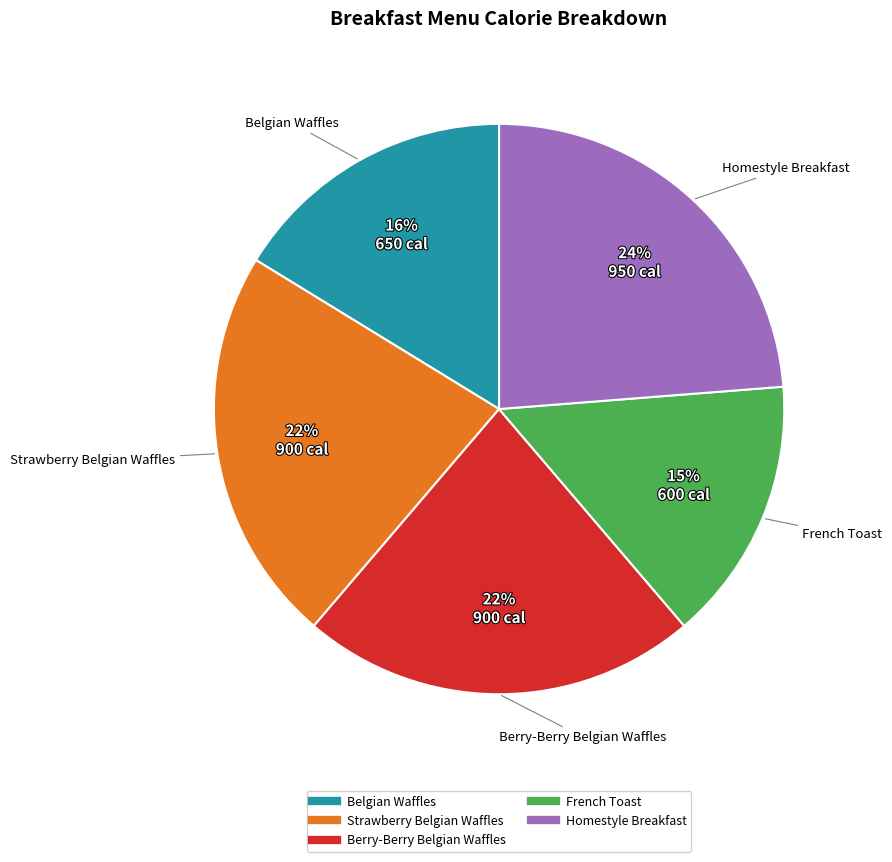

Which has a higher value, Strawberry Belgian Waffles or French Toast?

Strawberry Belgian Waffles